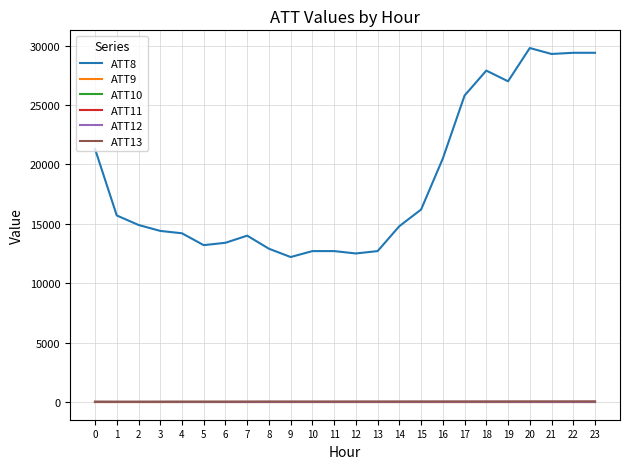

At 20, list the series in order from smallest to largest.

ATT9, ATT10, ATT11, ATT12, ATT13, ATT8